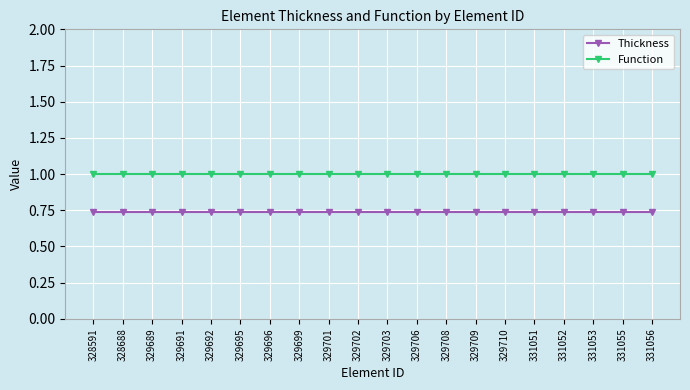

How many lines are shown in the chart?

2